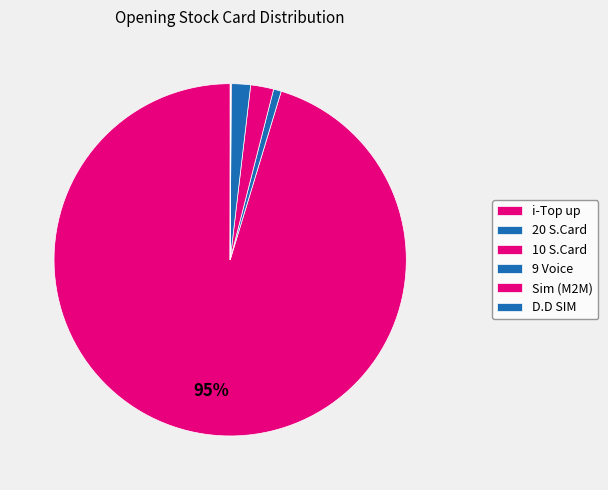

To the nearest percent, what is the difference between the largest and smallest slice percentages?

95%